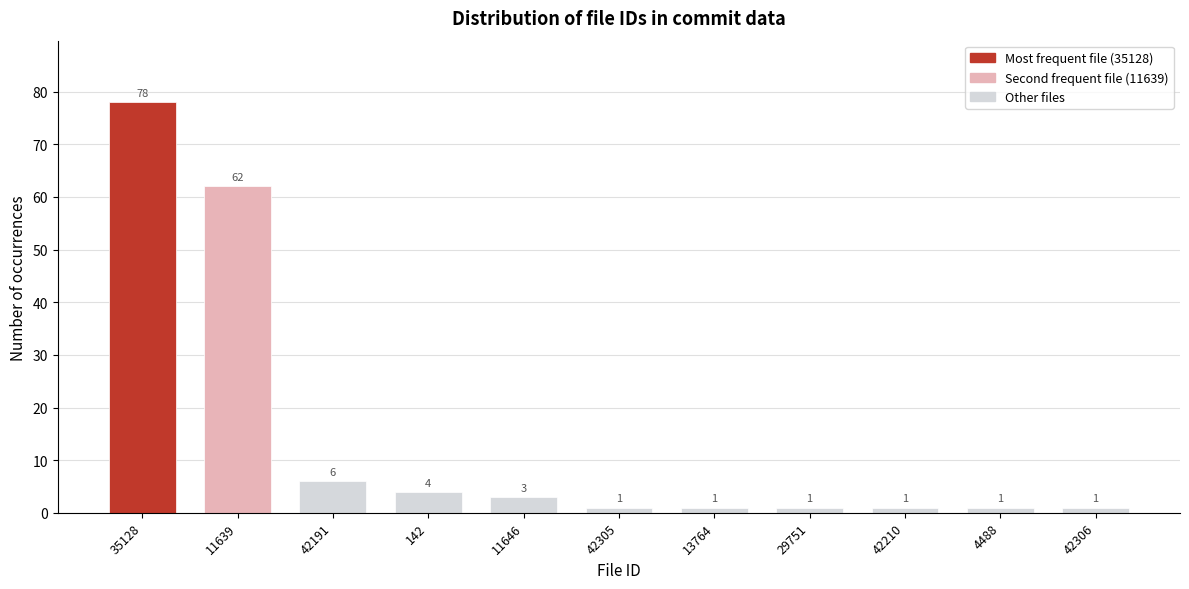

Reading left to right, what are all the values shown in this chart?

78	62	6	4	3	1	1	1	1	1	1